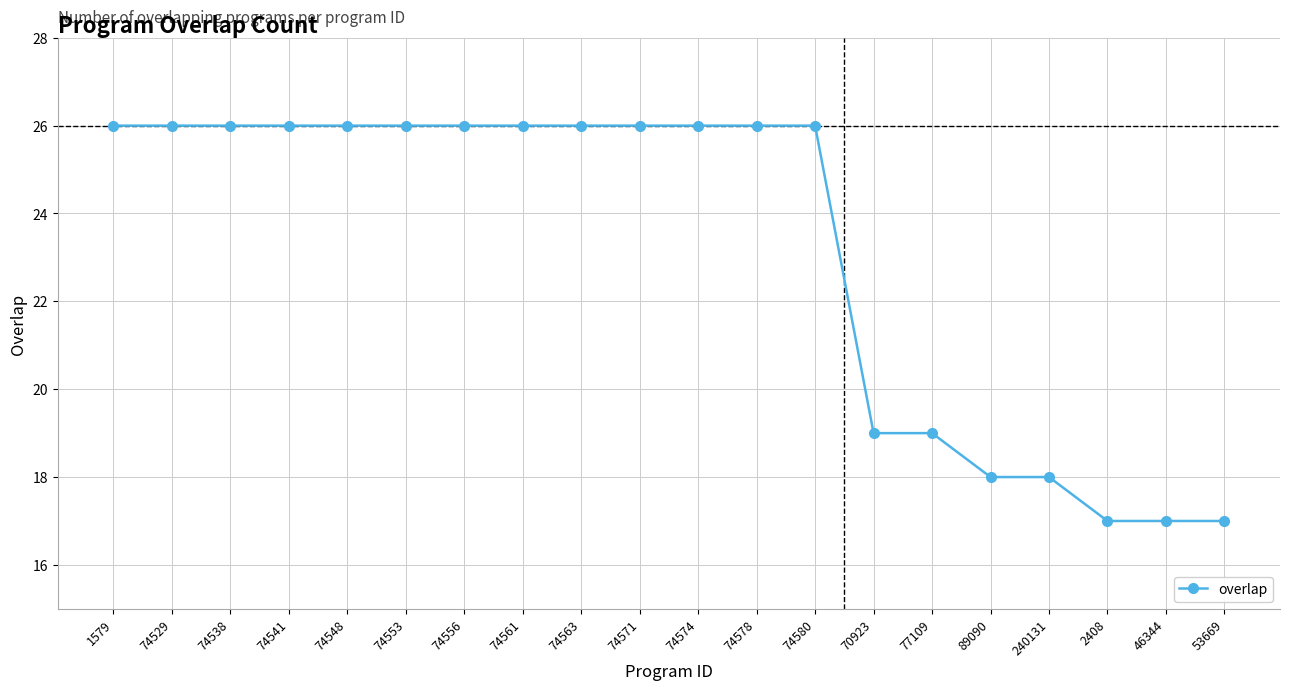

What is the label of the 14th point from the left?

70923